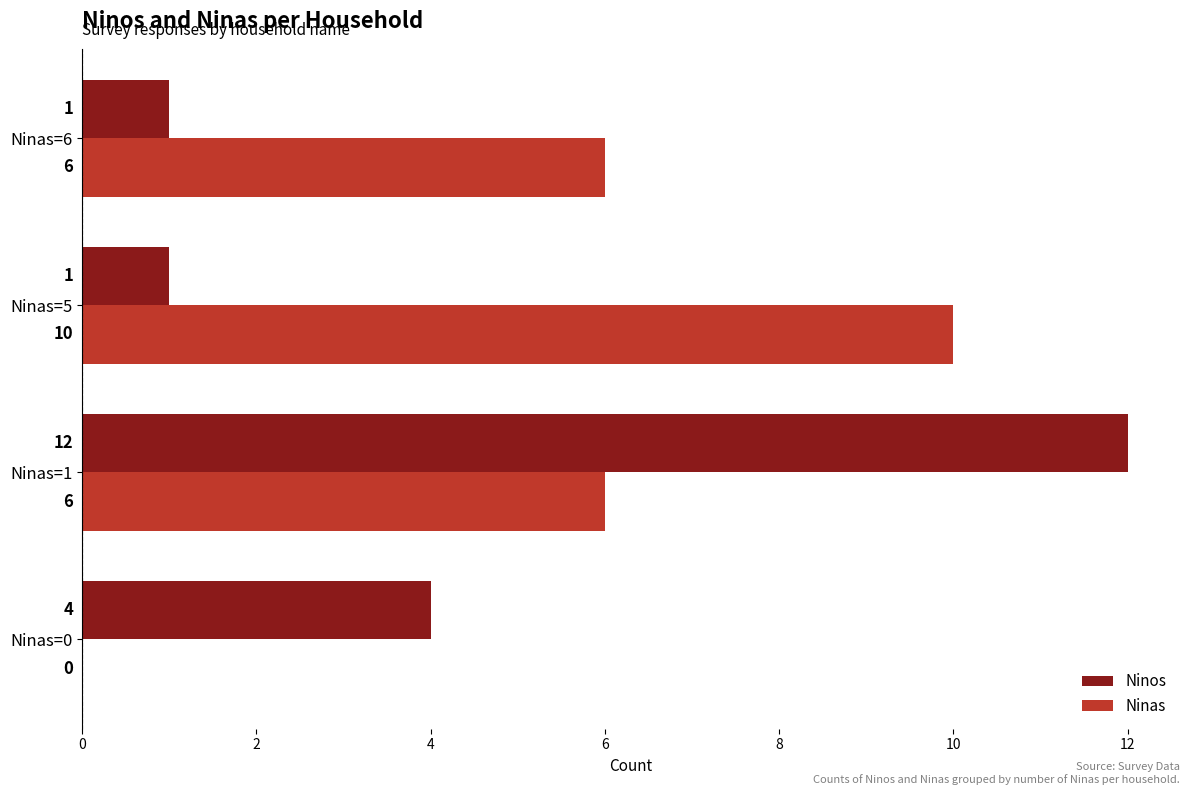

What is the total value across all series at Ninas=1?

18